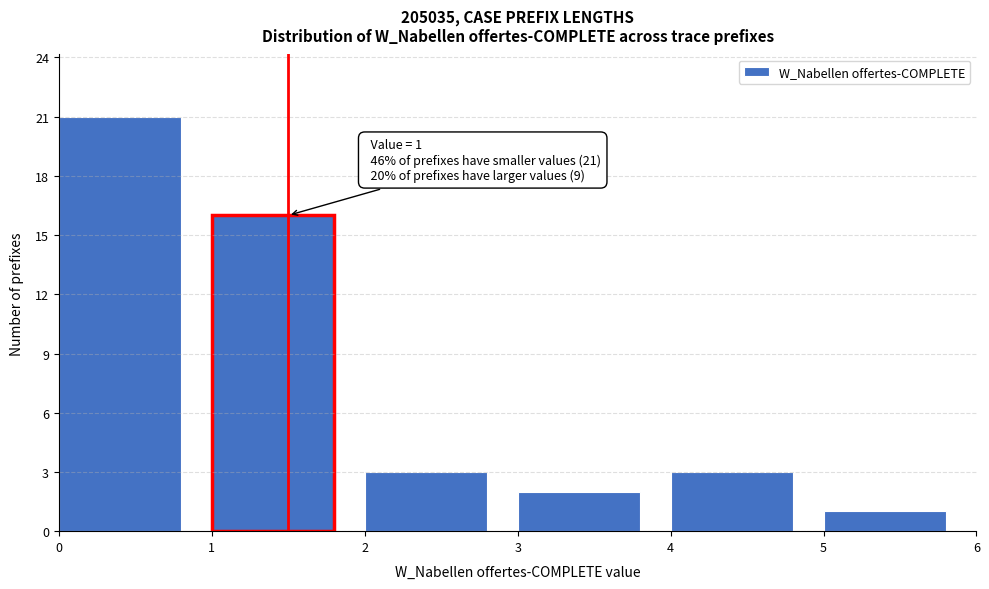

Over which range of the x-axis is the bar tallest?

0 to 1